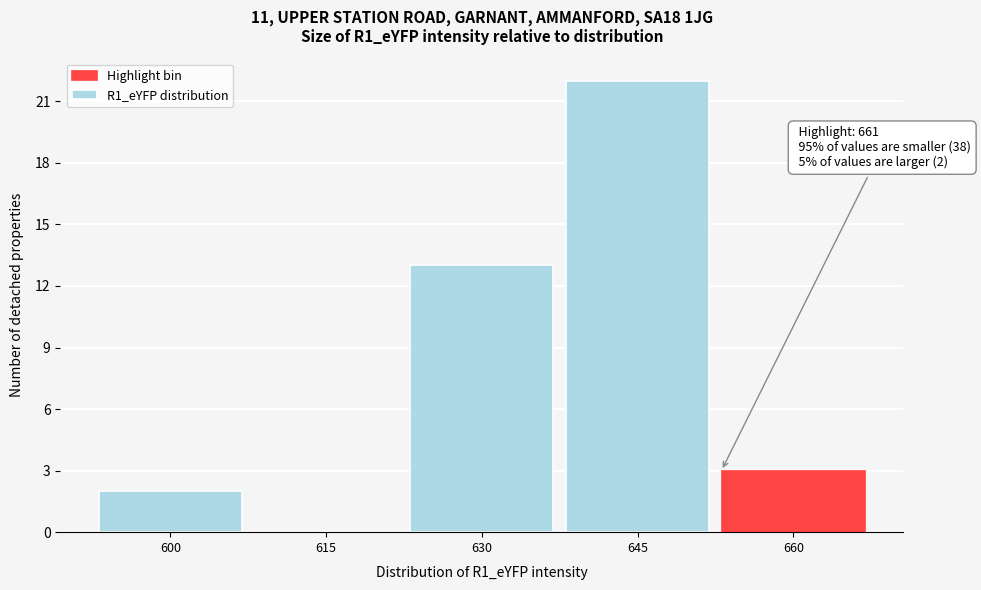

Reading left to right, what are all the values shown in this chart?

600=2	615=0	630=13	645=22	660=3